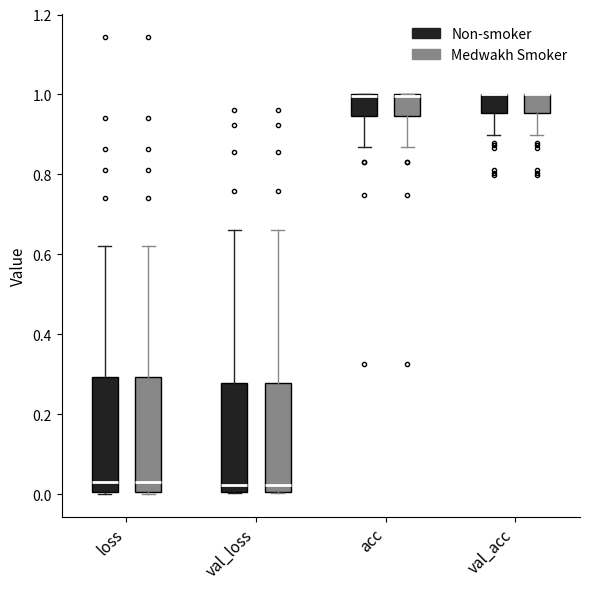

Where is the upper edge of the box for loss (Non-smoker) on the y-axis? The values are not printed on the chart, so give them approximately, as read against the axis.

0.30